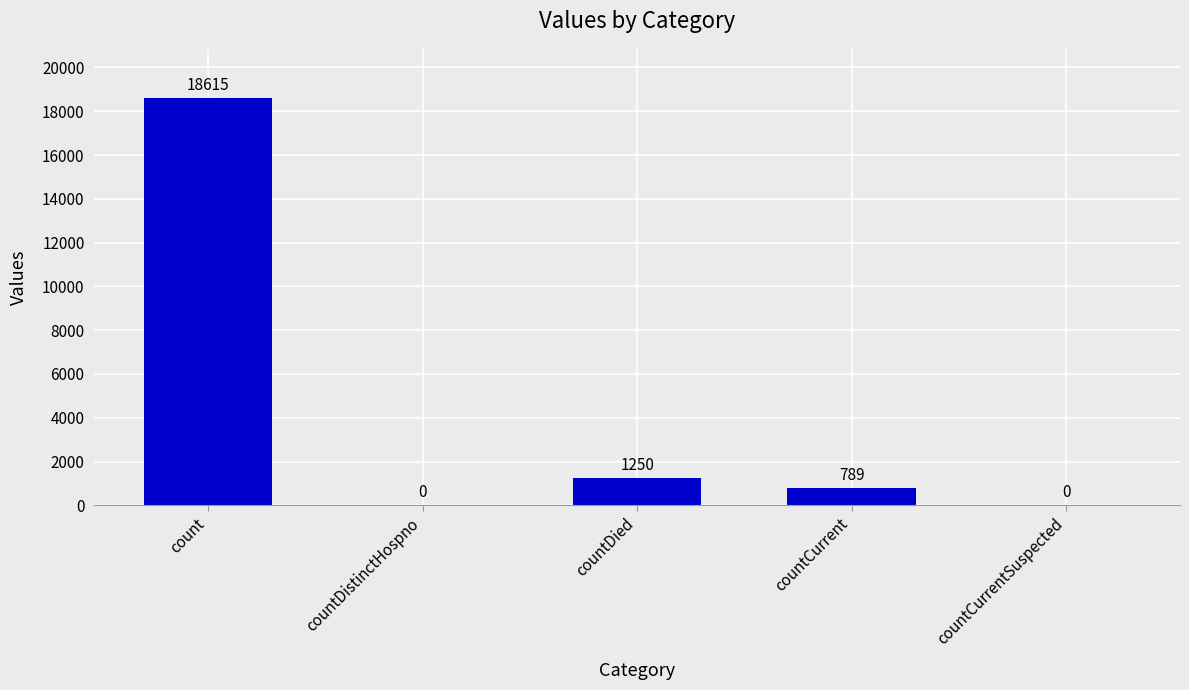

What is the change in value from count to countCurrent?

-17826